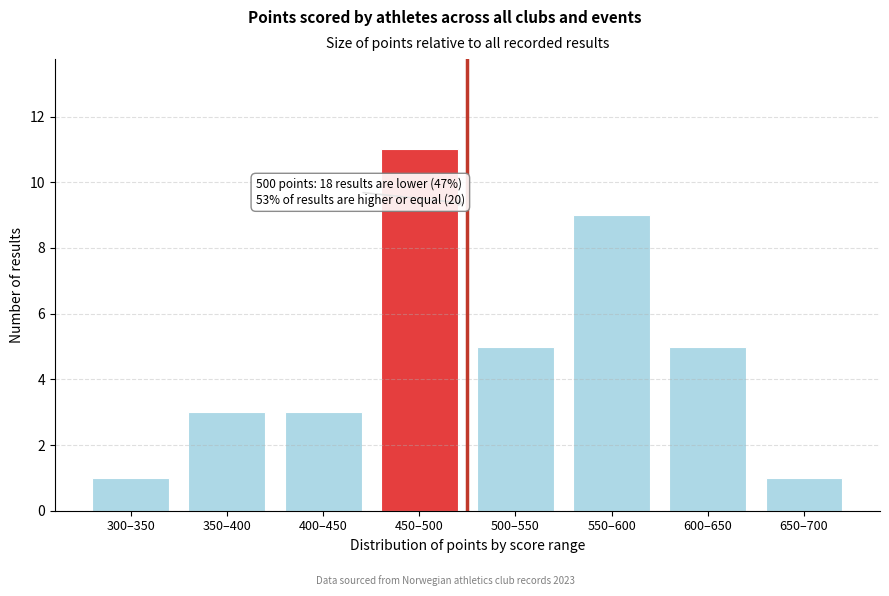

Reading left to right, extract all data points from this chart.

300–350=1	350–400=3	400–450=3	450–500=11	500–550=5	550–600=9	600–650=5	650–700=1